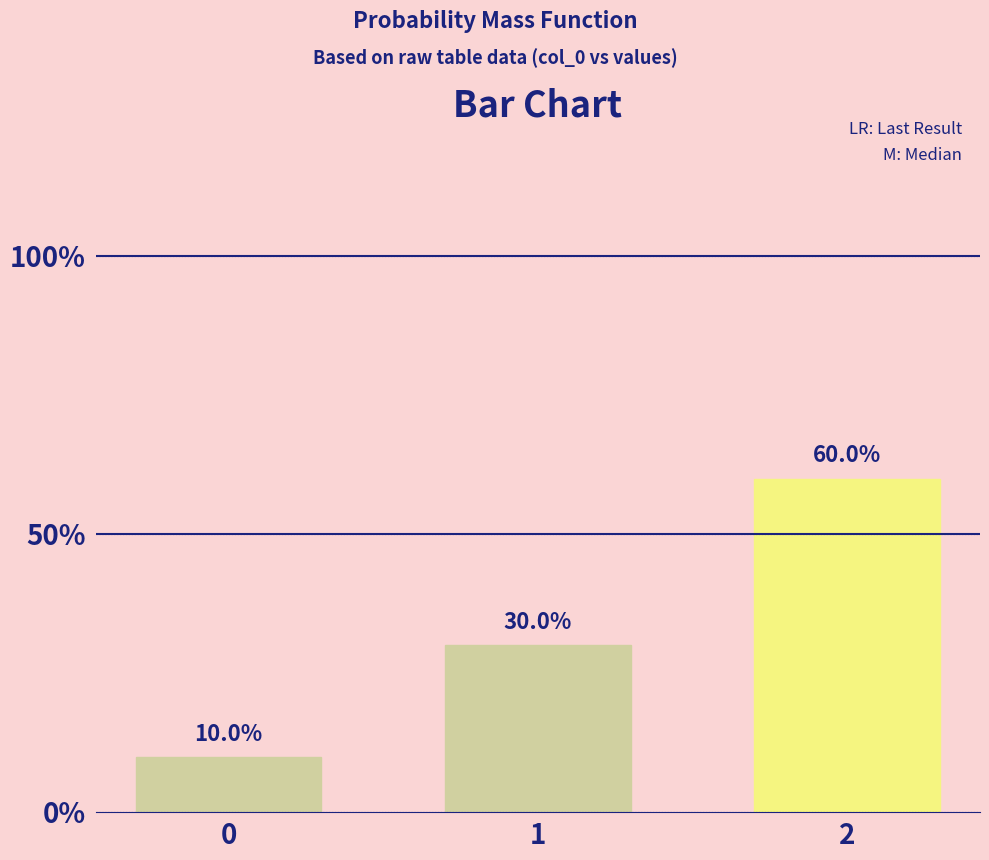

Count the values in the range 0 to 1.

3